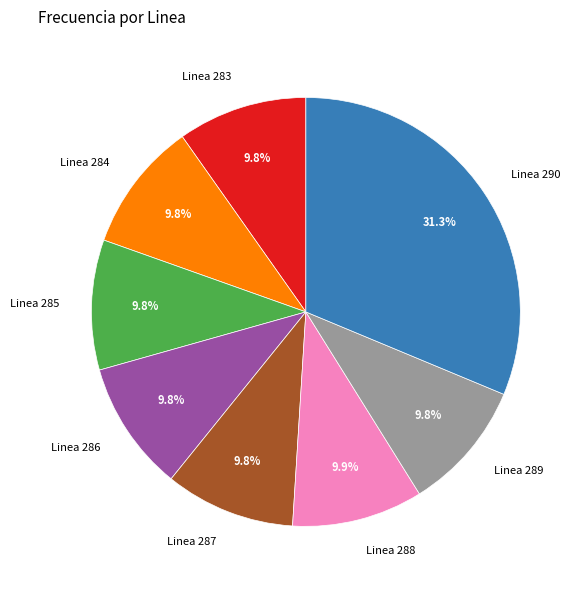

Which slice is the largest?

Linea 290